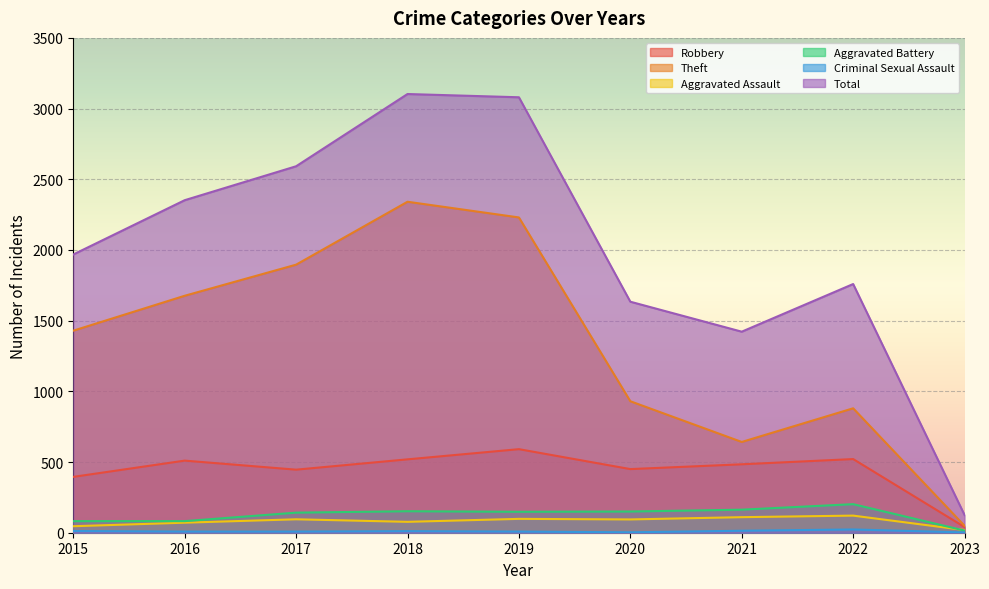

In Theft, how many points are lower than both neighbors (excluding endpoints)?

1